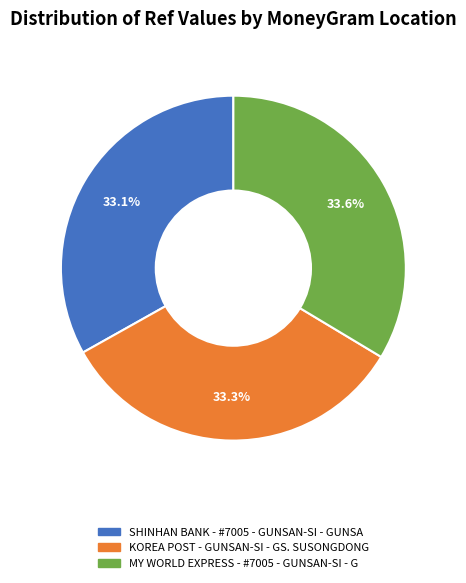

How many segments does this pie chart have?

3